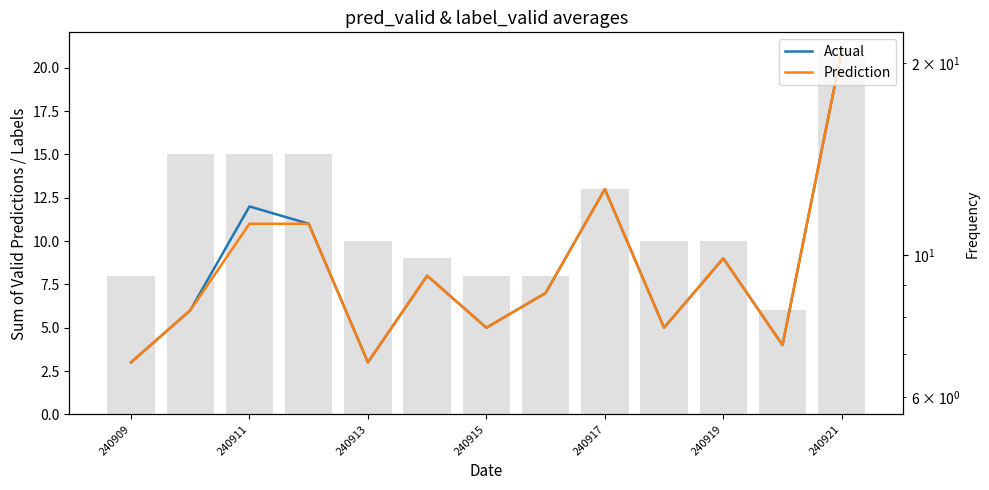

What is the difference between the maximum and minimum values in the Actual series?

18